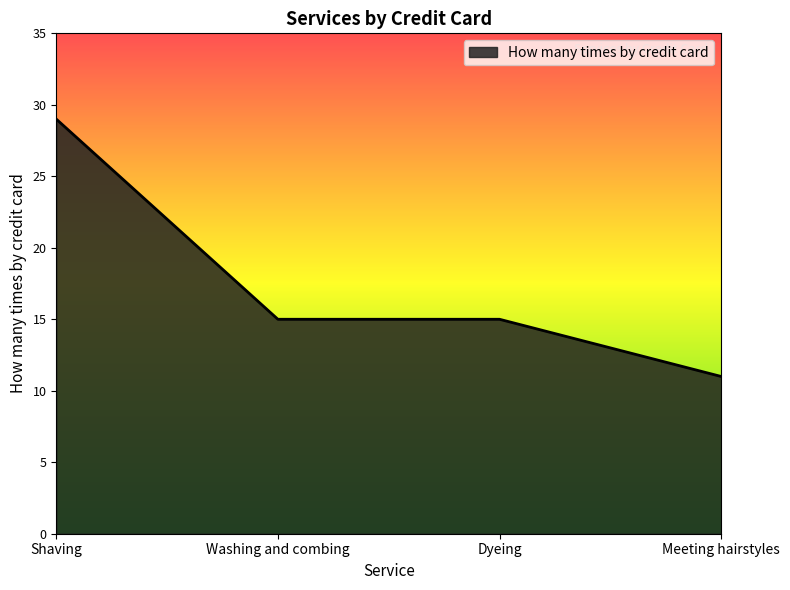

What is the greatest value displayed?

29